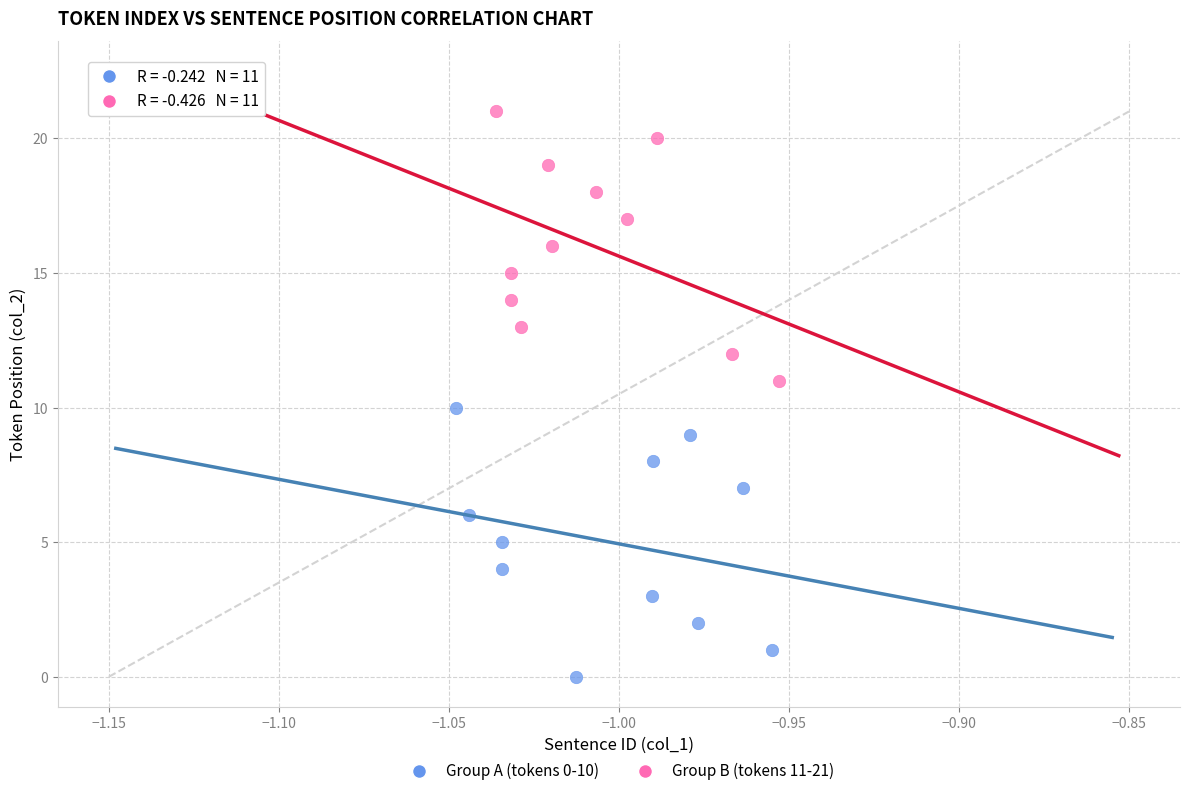

Which series reaches the minimum Y coordinate?

Group A (tokens 0-10)